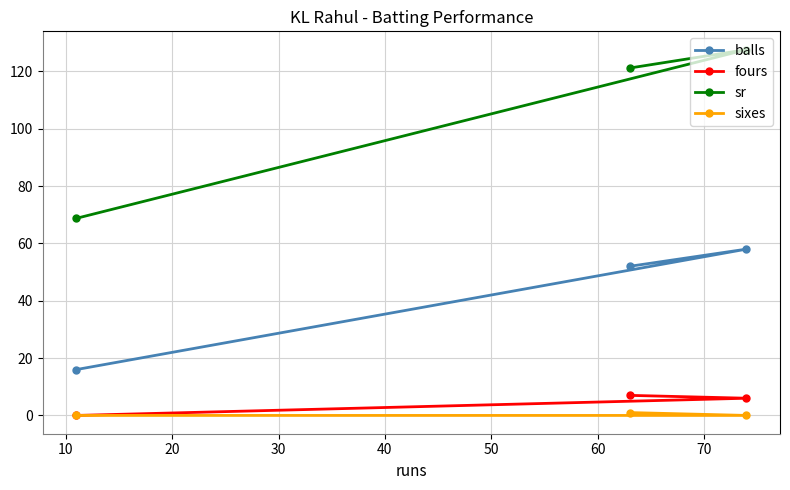

Count the number of categories in the chart.

3